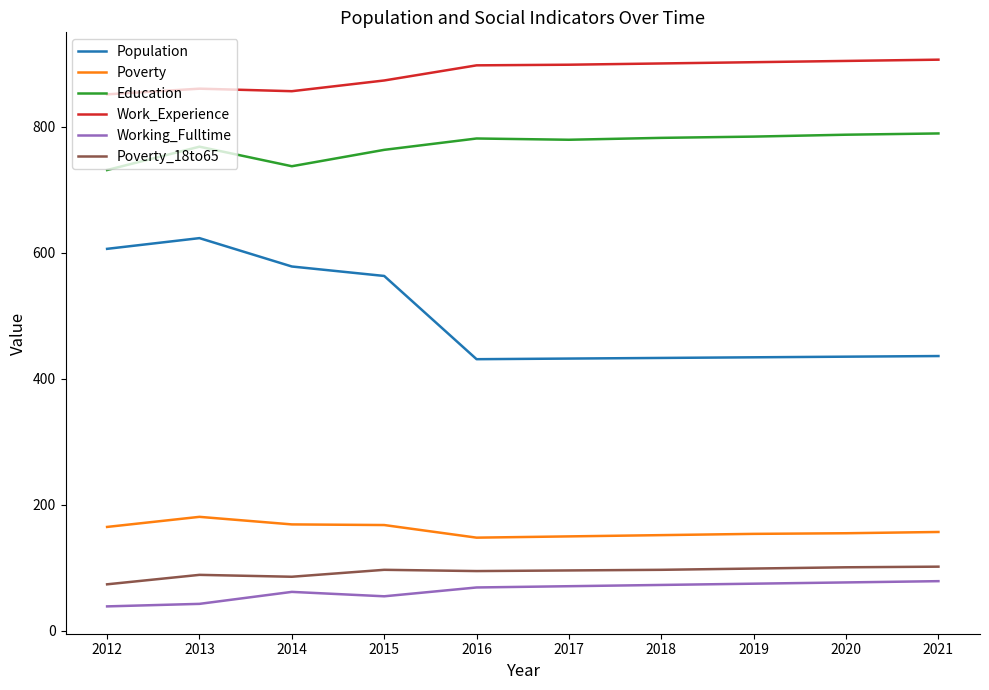

What is the highest value of the Poverty series?

181